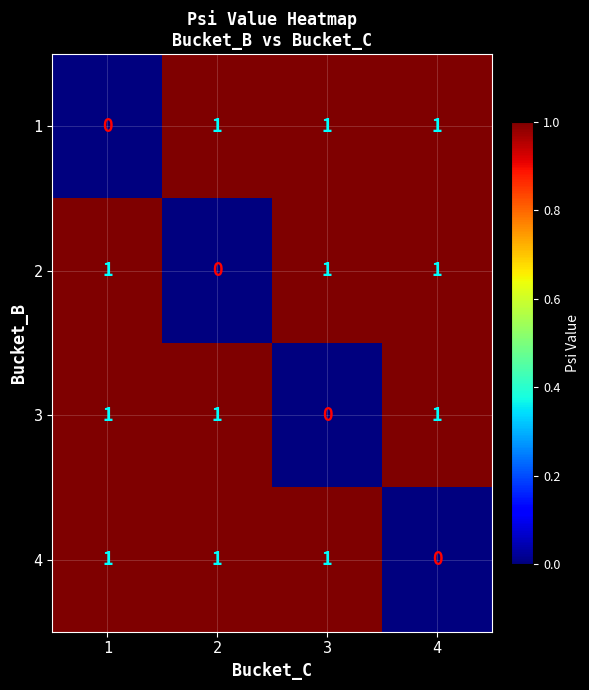

What is the sum of all 2 values?

3